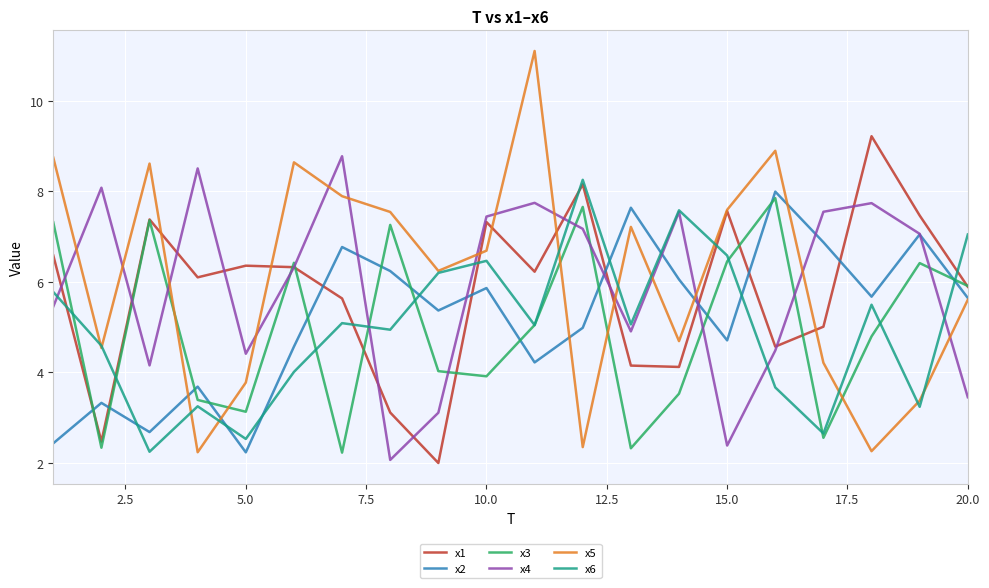

What is the maximum value for x5?

11.1